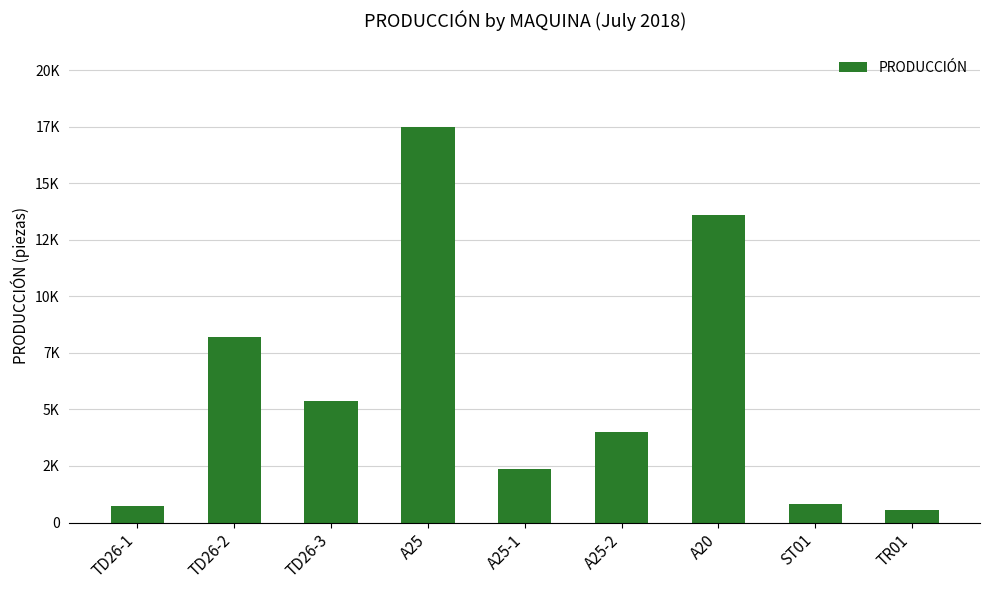

Are the bars horizontal?

No